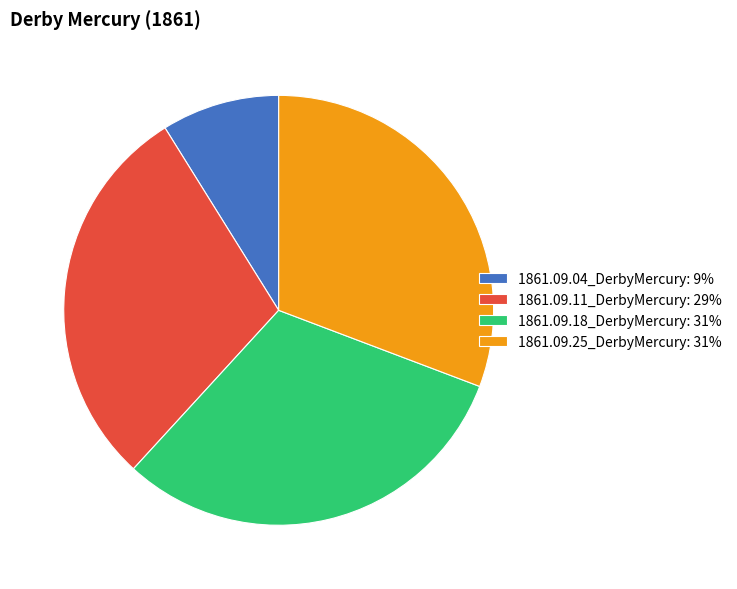

How many slices are in this pie chart?

4